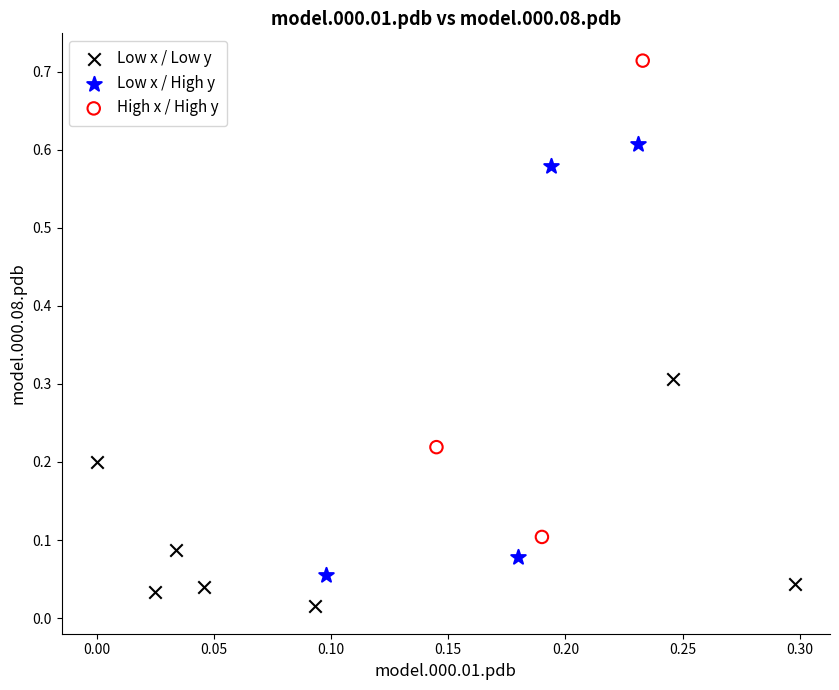

Which series contains the lowest Y value?

Low x / Low y